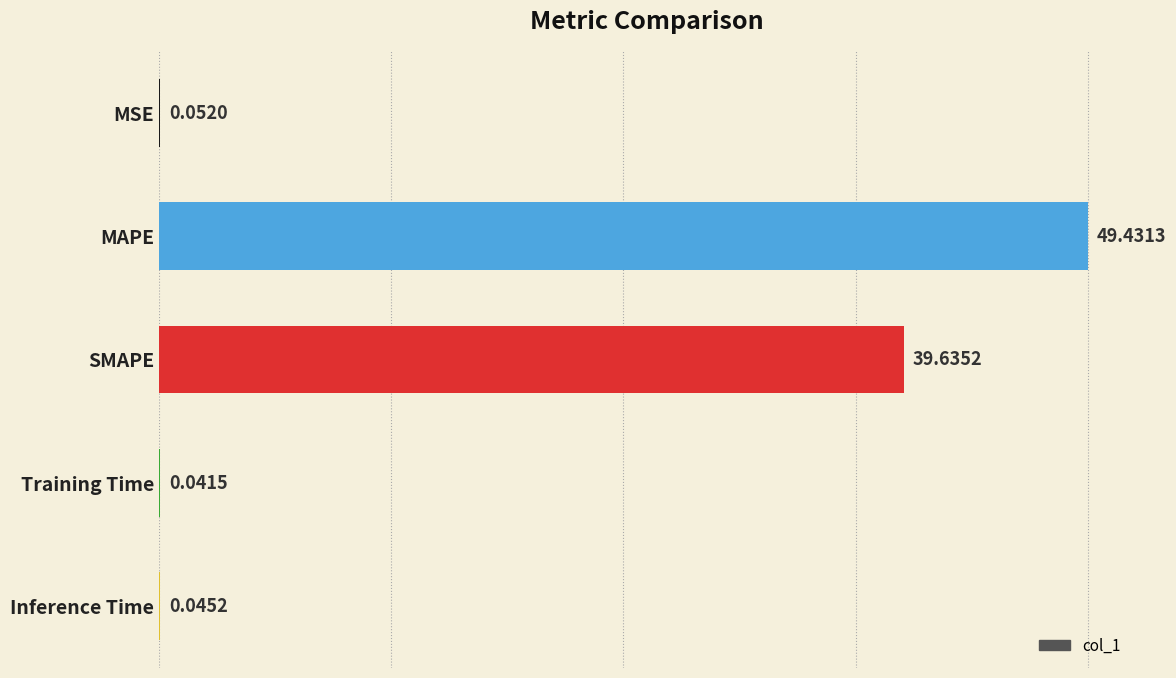

Are the bars grouped side by side (vs. stacked)?

No